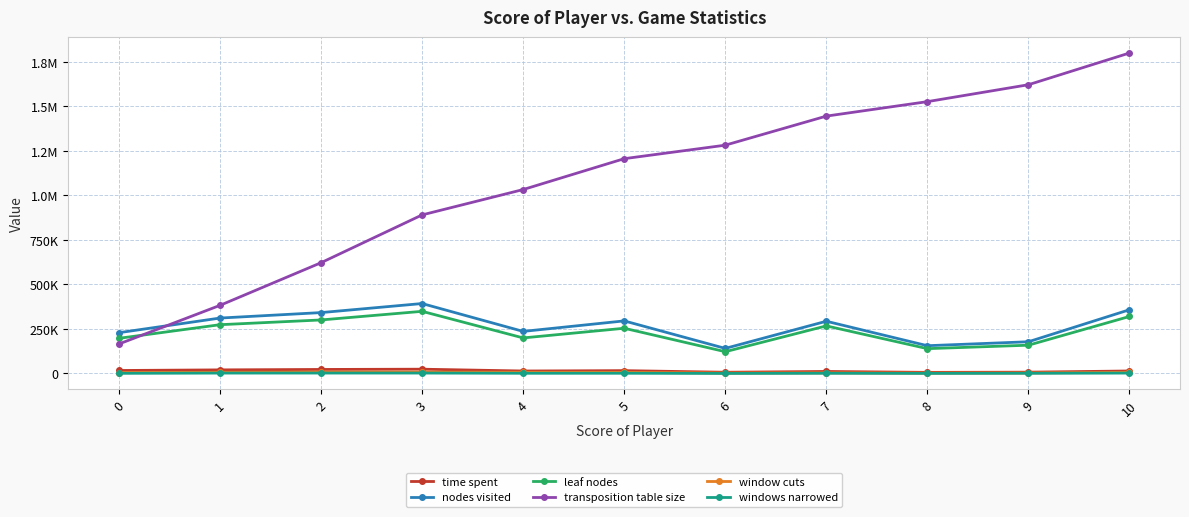

What is the minimum value shown in the chart?

64